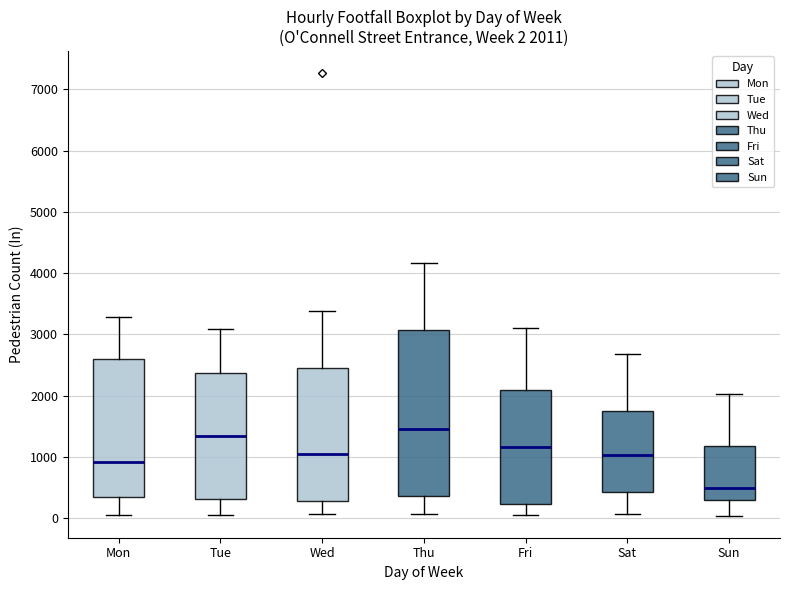

Which box has the lowest median line?

Sun